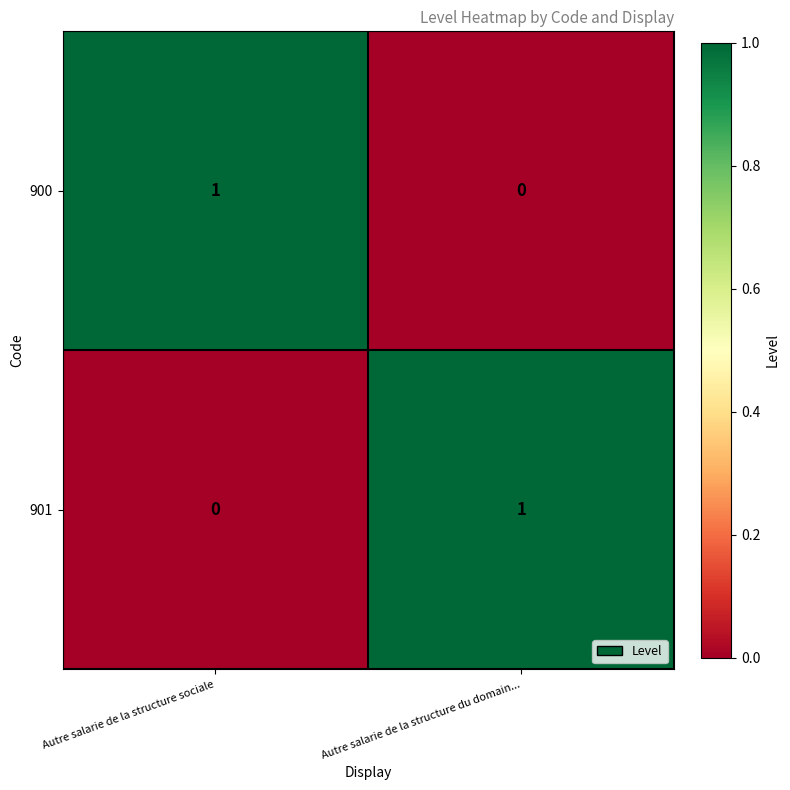

Rank the series at Autre salarie de la structure sociale from highest to lowest value.

900, 901